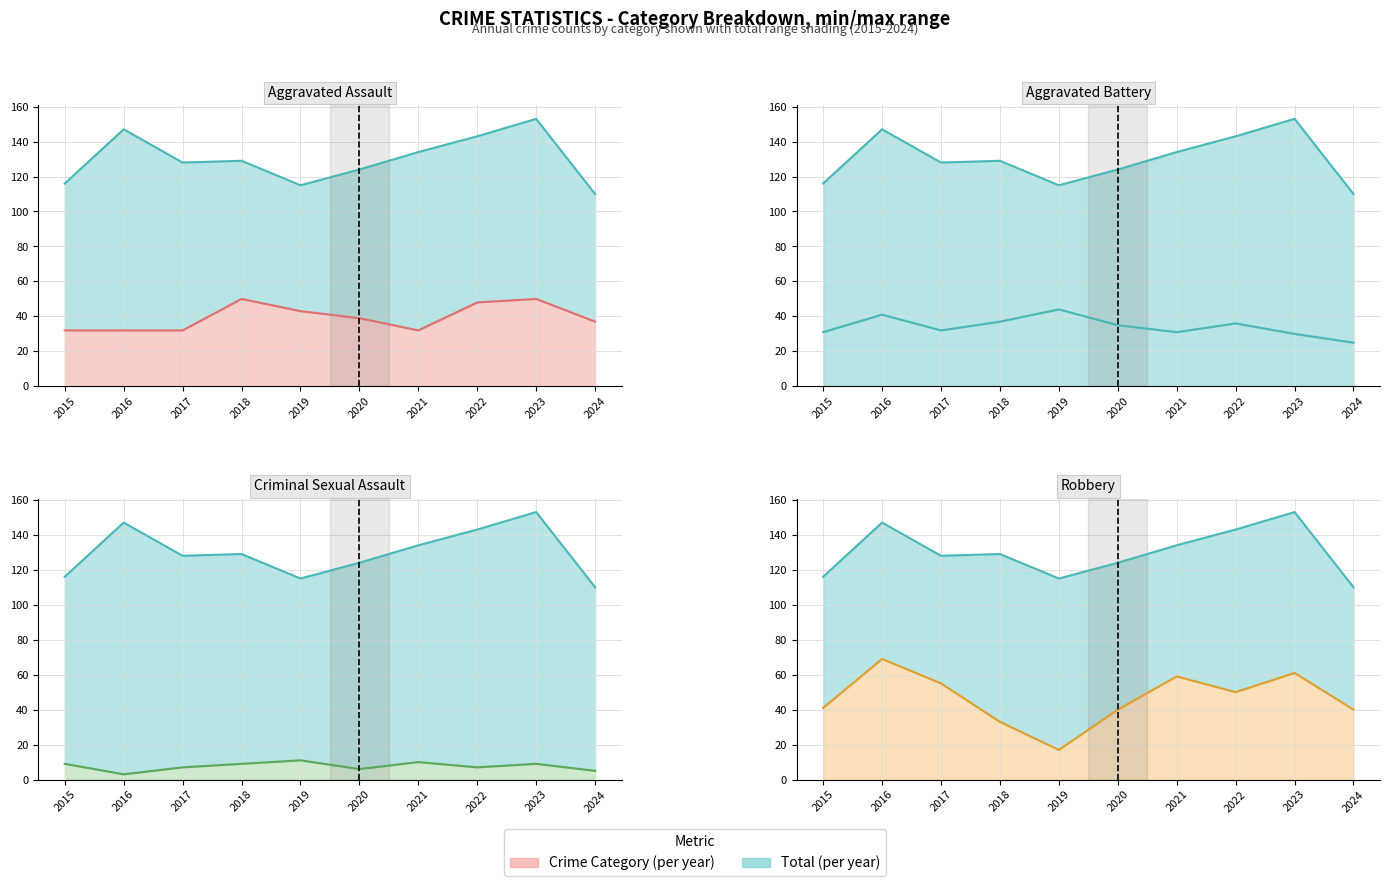

List the labels in order of Criminal Sexual Assault (count) value, smallest first.

2016, 2024, 2020, 2017, 2022, 2015, 2018, 2023, 2021, 2019